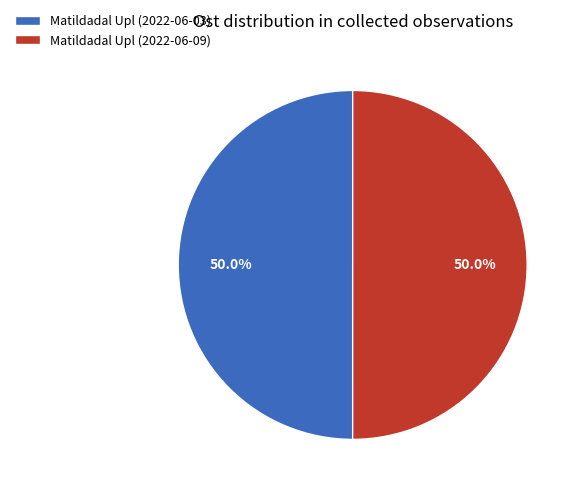

What percentage is NOT represented by Matildadal Upl (2022-06-03)?

50.0%